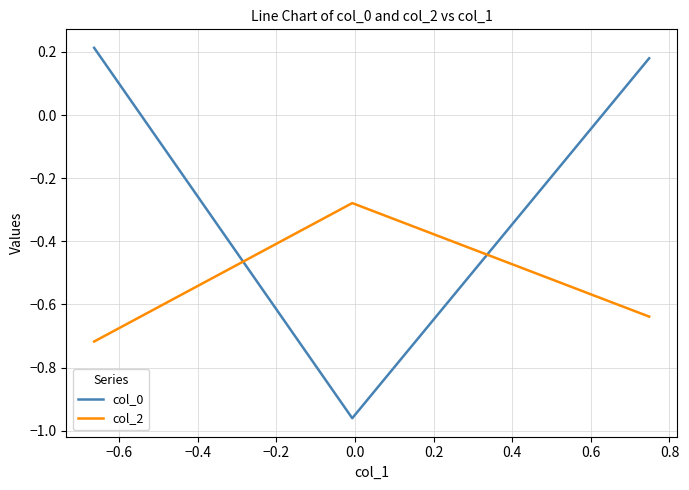

Which series has the widest spread of values?

col_0